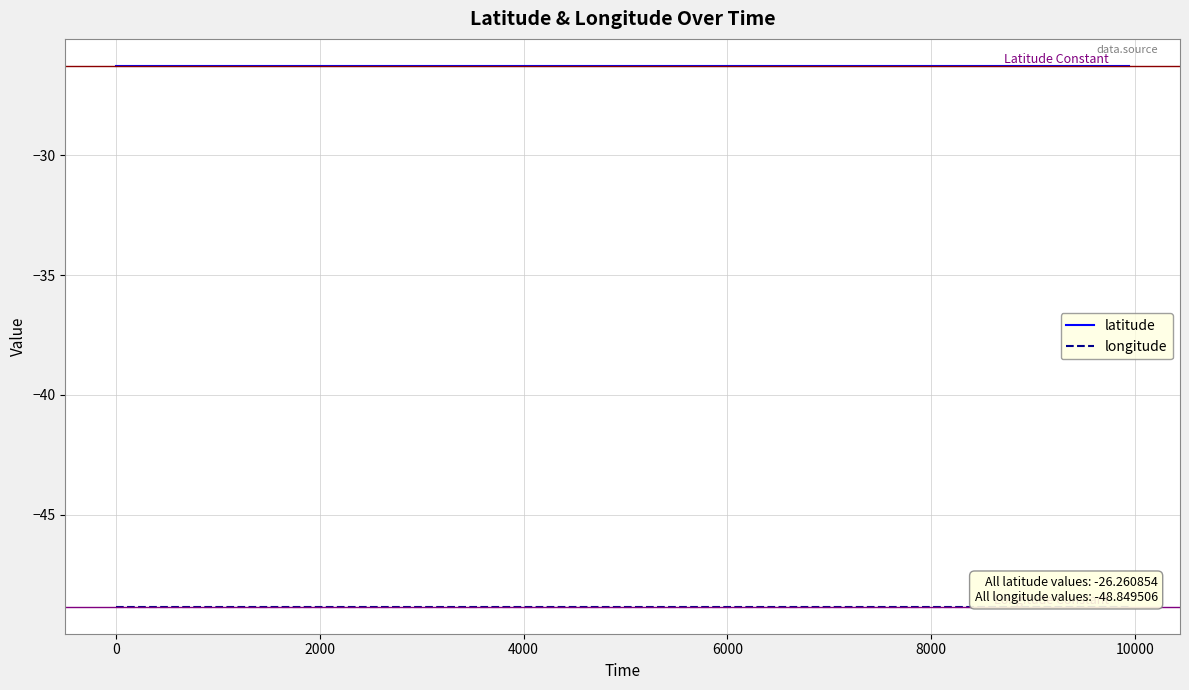

List the series in order of their overall mean, lowest first.

longitude, latitude